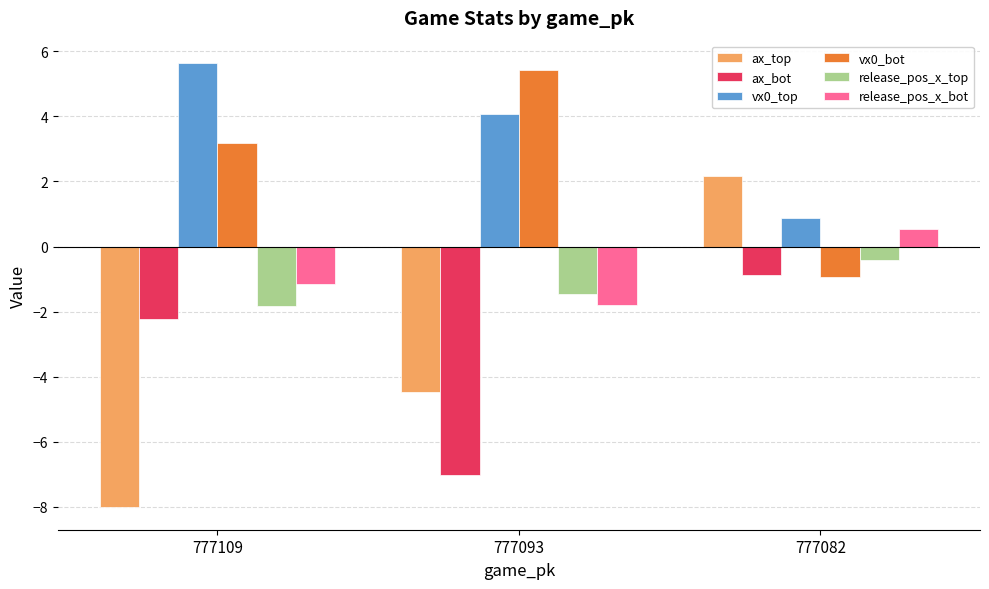

What are all the series names shown in the legend?

ax_top, ax_bot, vx0_top, vx0_bot, release_pos_x_top, release_pos_x_bot